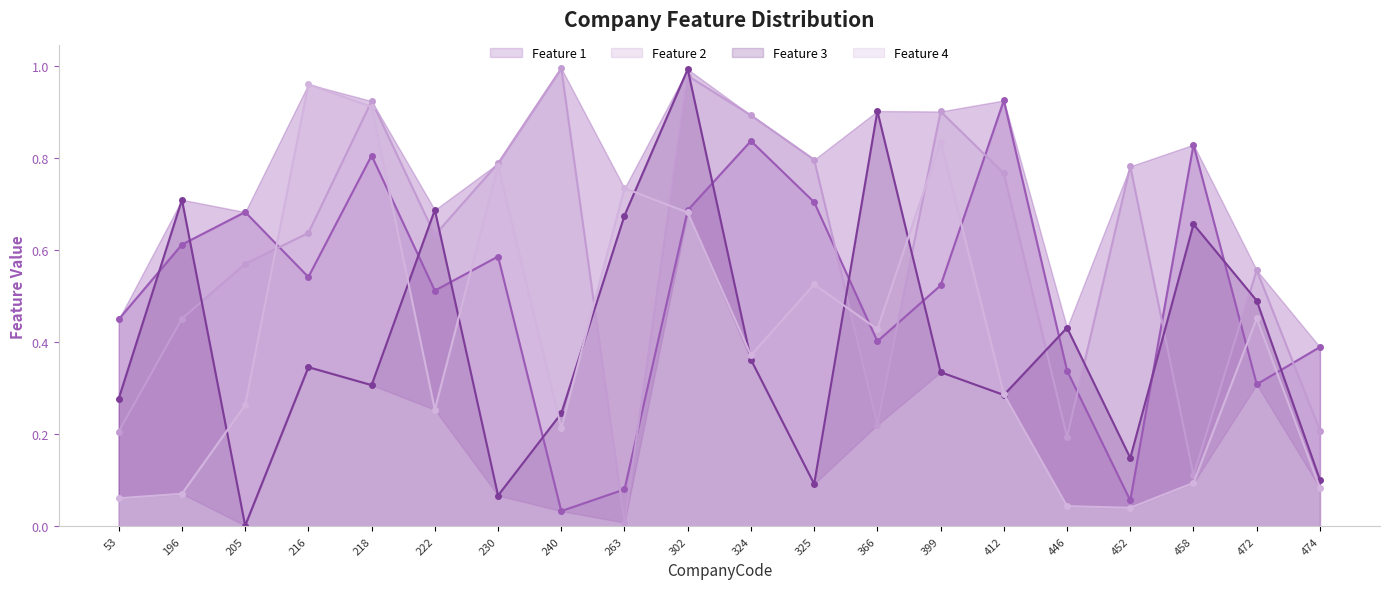

The Feature 3 line series shows 0.5 at 218. True or false?

False